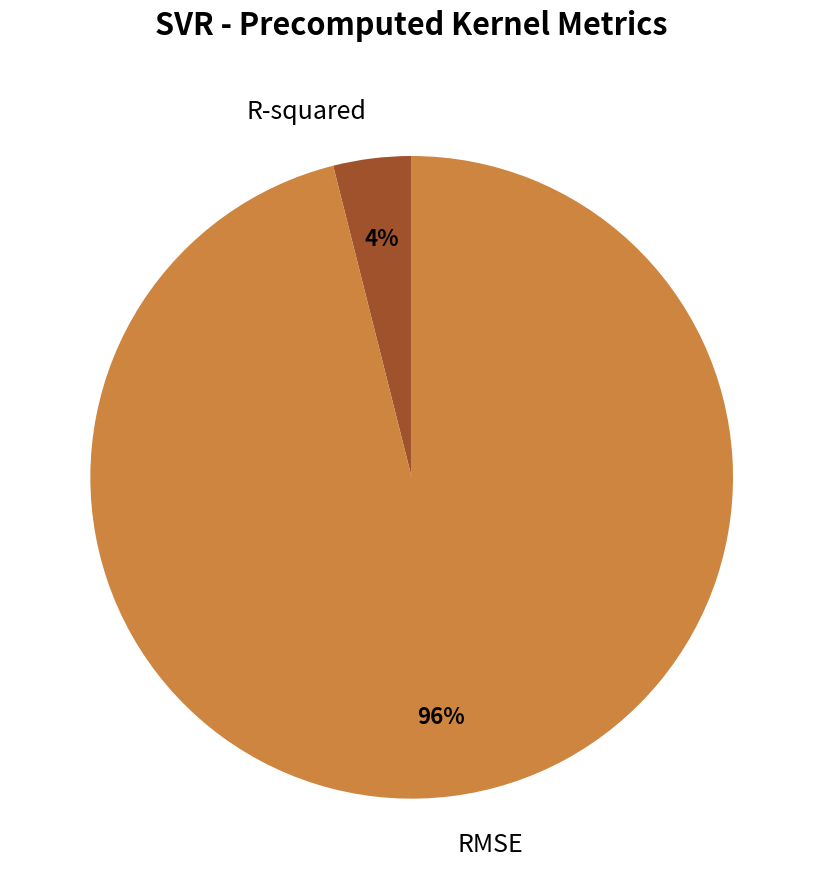

Is RMSE the majority of the pie?

Yes